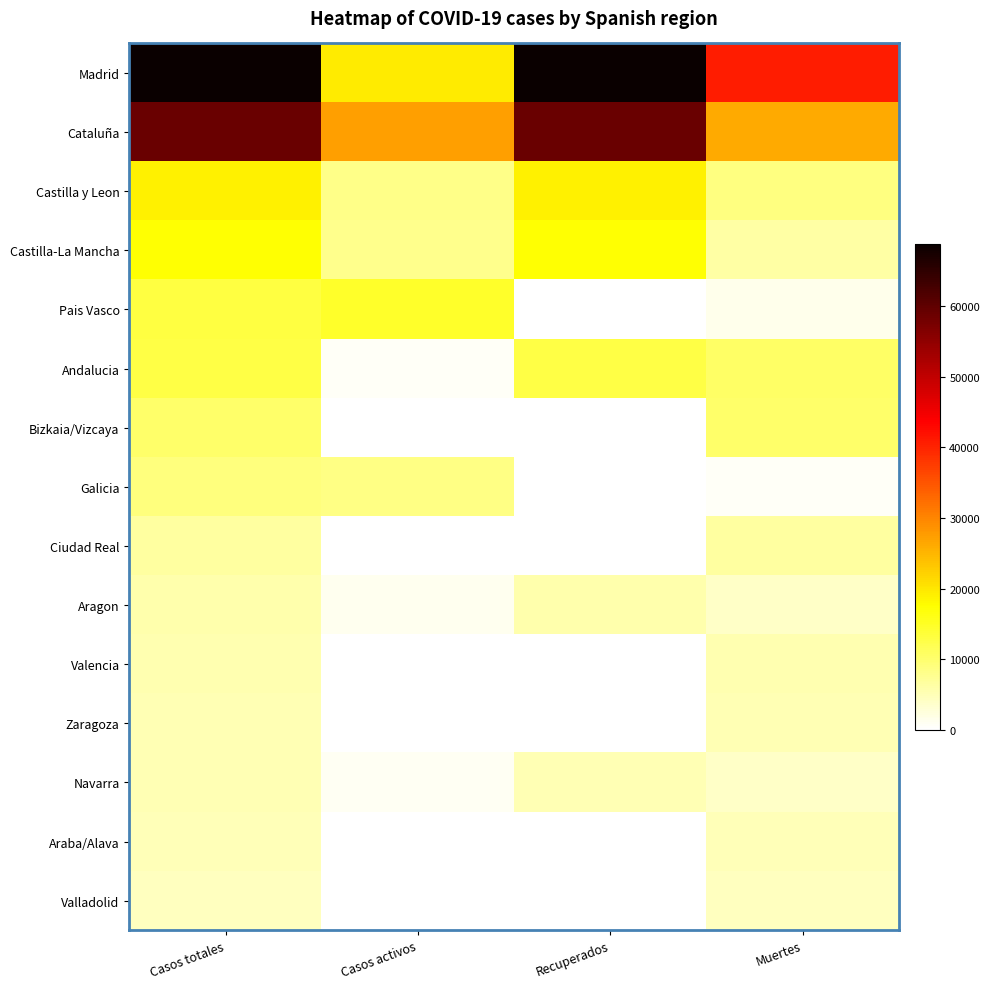

At how many categories does at least one series exceed 22678?

4